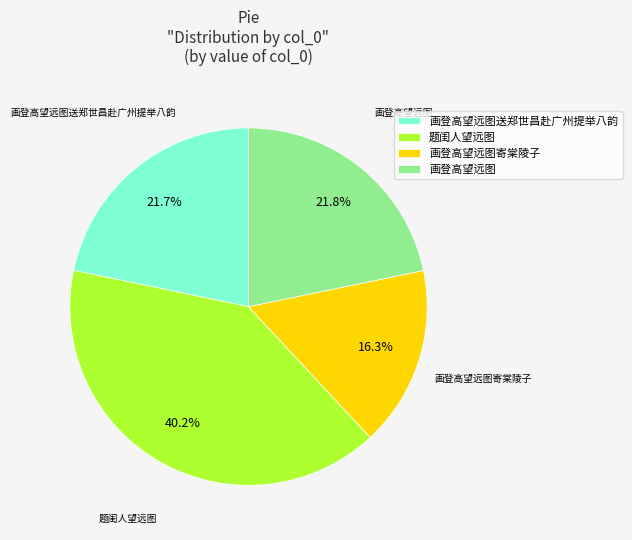

The 画登高望远图送郑世昌赴广州提举八韵 slice represents 22% of the pie. True or false?

True